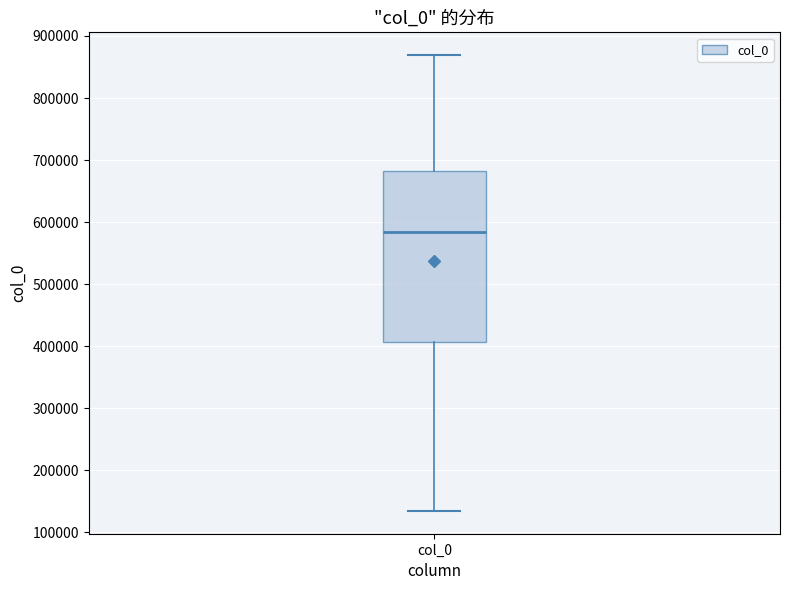

Where is the lower edge of the box for col_0 on the y-axis? The values are not printed on the chart, so give them approximately, as read against the axis.

410000